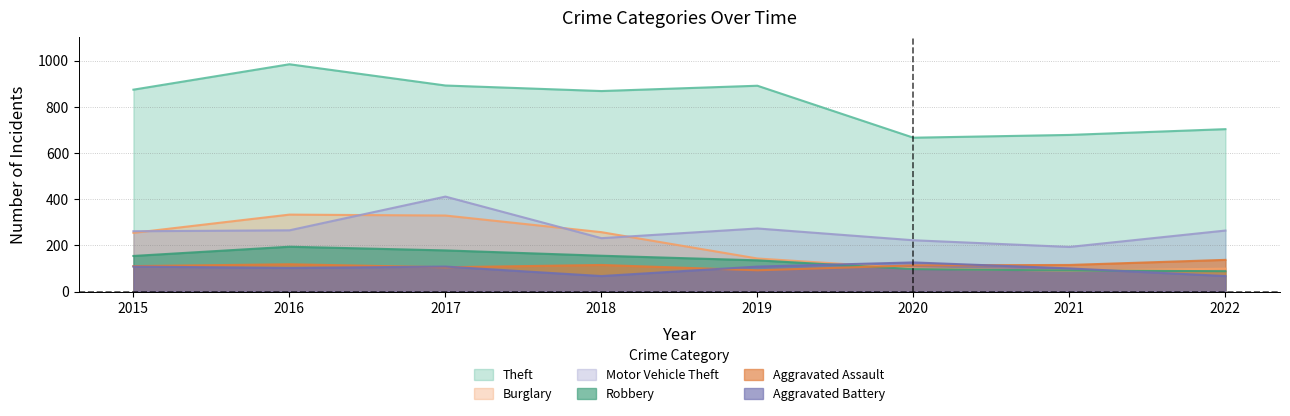

Reading left to right, list all the values displayed in this chart.

Theft: 874	984	892	868	891	666	678	703
Burglary: 254	333	329	257	143	100	90	99
Motor Vehicle Theft: 261	265	411	231	273	222	193	264
Robbery: 154	194	178	155	135	97	91	88
Aggravated Assault: 110	118	105	115	92	113	115	137
Aggravated Battery: 108	102	108	67	108	126	100	67